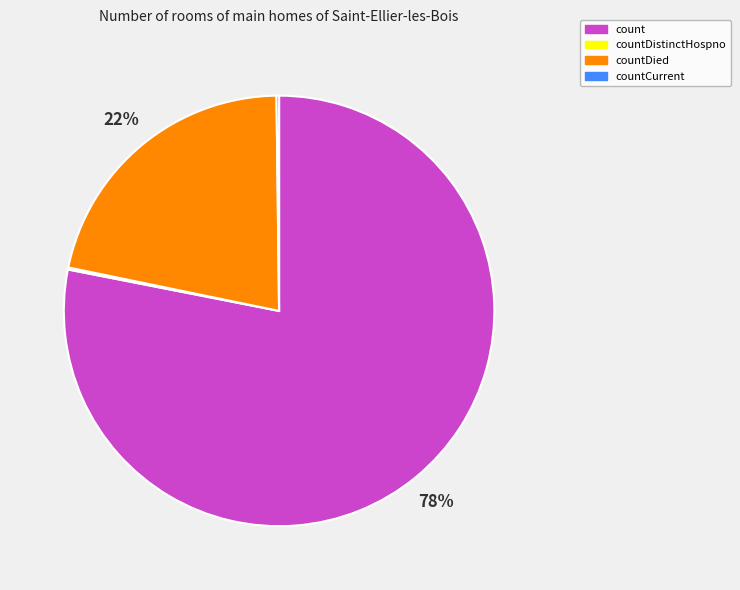

The count slice represents 67% of the pie. True or false?

False